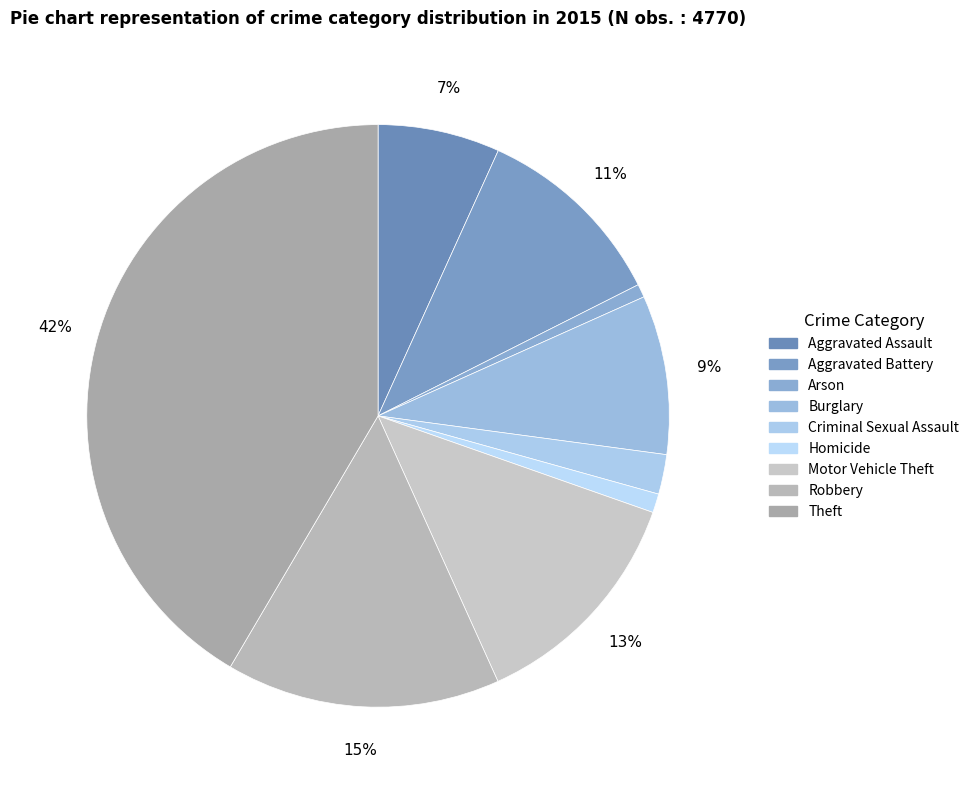

Is it true that Robbery is 15% of the pie?

True